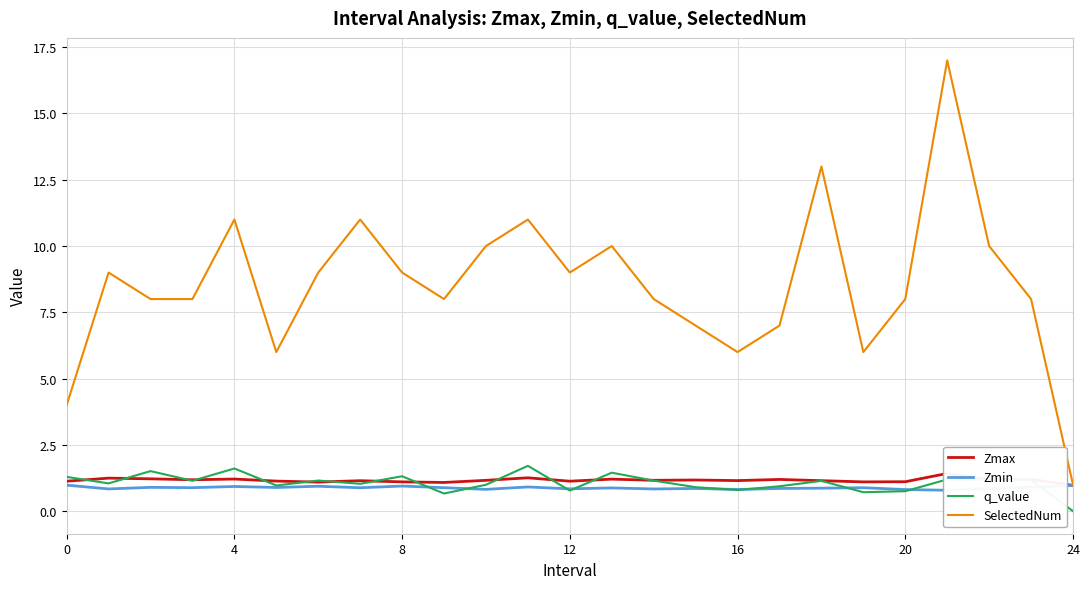

True or false: Zmax and q_value intersect in this chart.

True